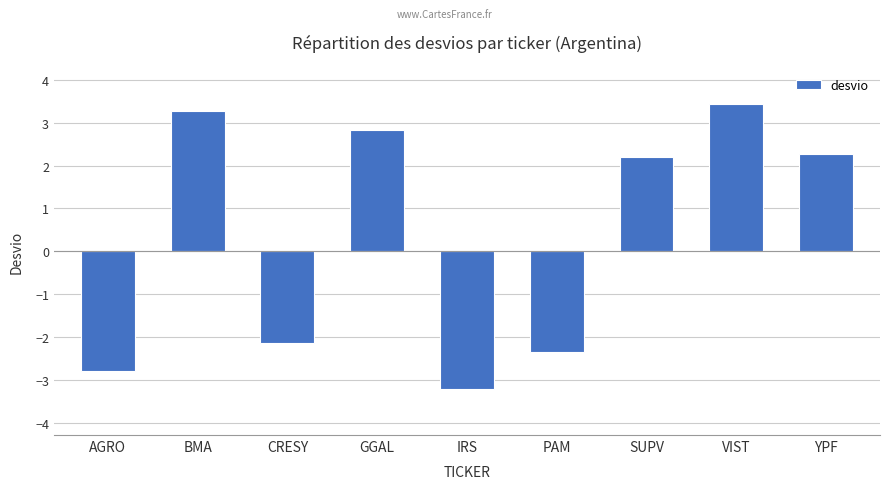

The chart shows a value of -1.7 at AGRO. True or false?

False